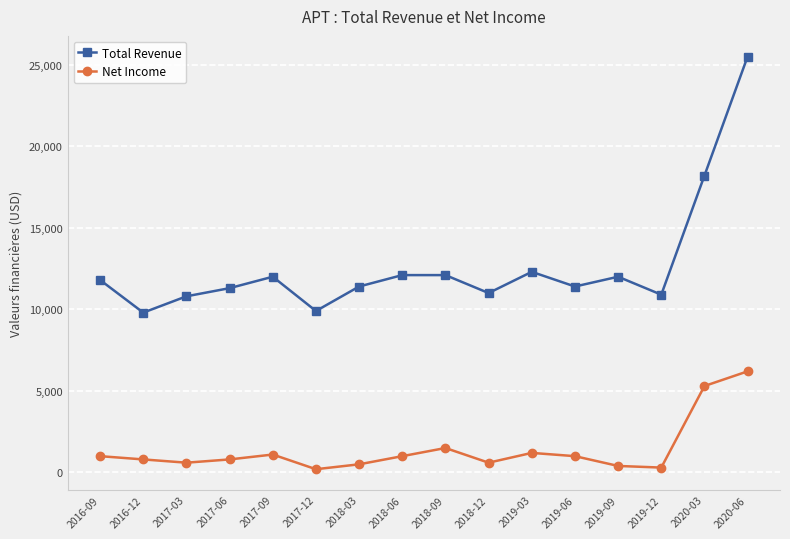

Which category has the highest value in the Total Revenue series?

2020-06